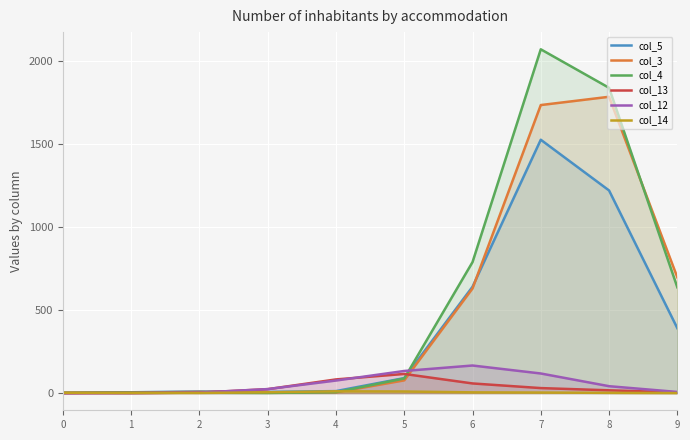

Which series ends up on top after the final intersection of col_14 and col_4?

col_4